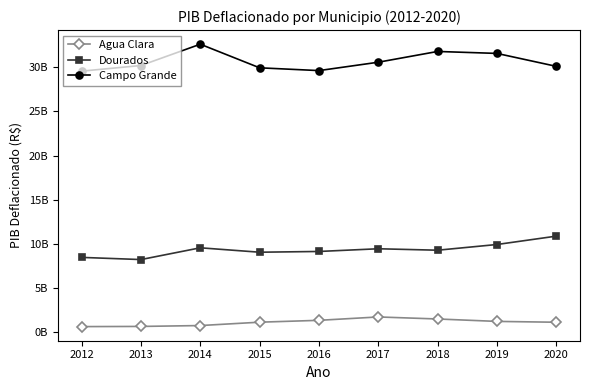

At which category does Dourados reach its first local valley?

2013